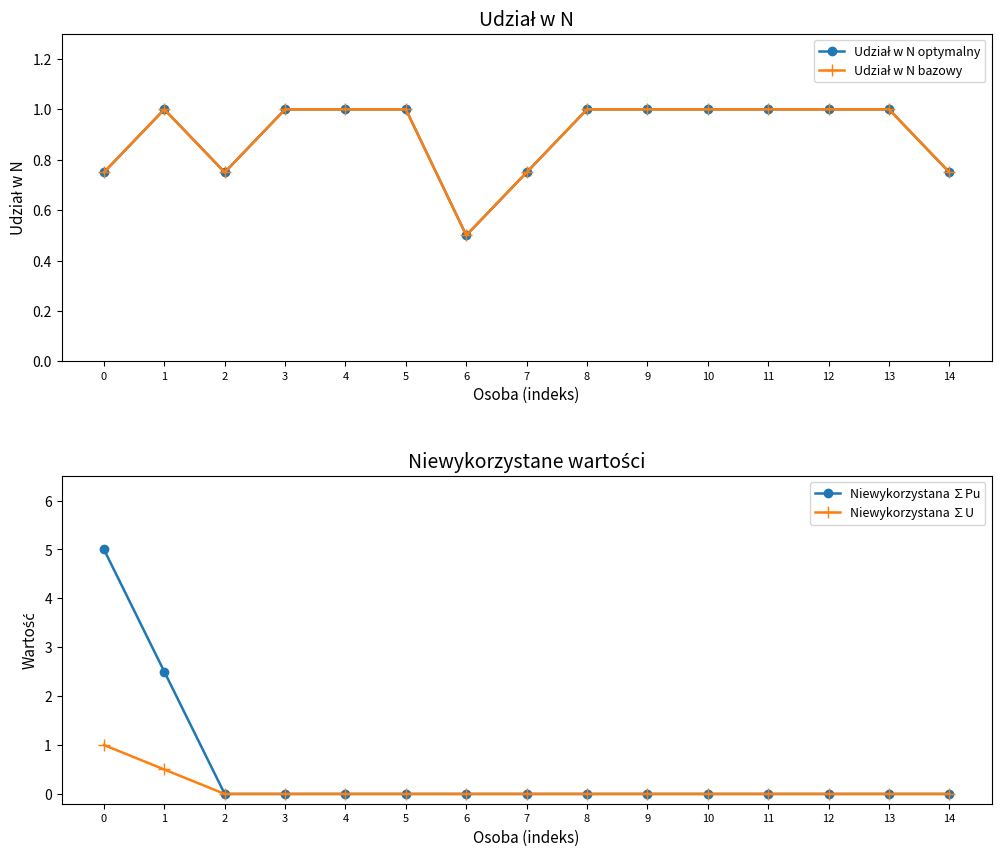

What is the spread (max minus min) of values at 13?

1.0